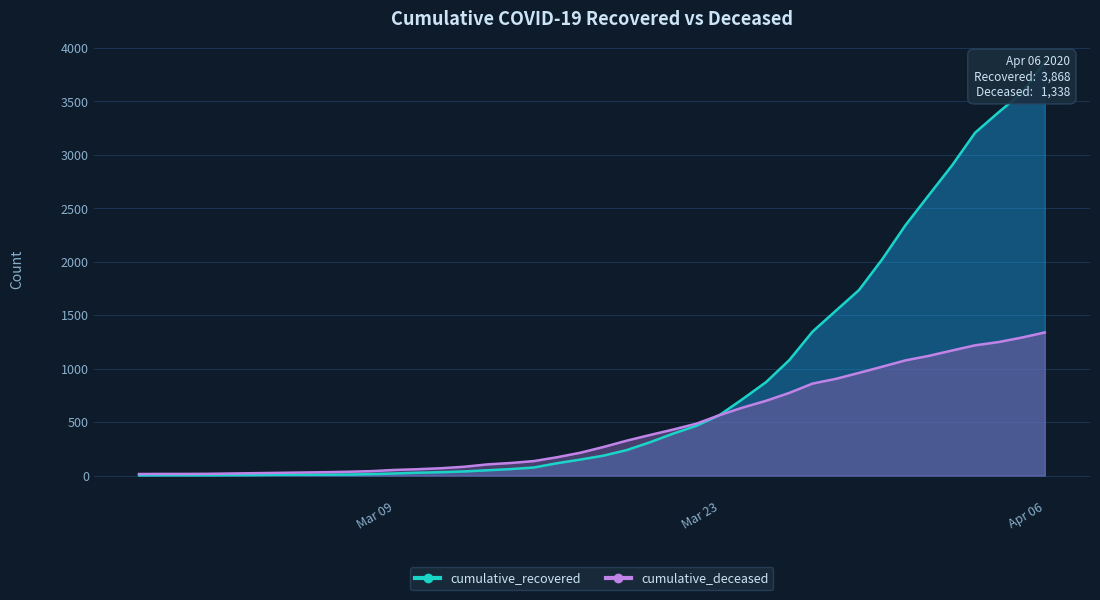

Is it true that cumulative_recovered equals 3 at 2020-03-01?

True